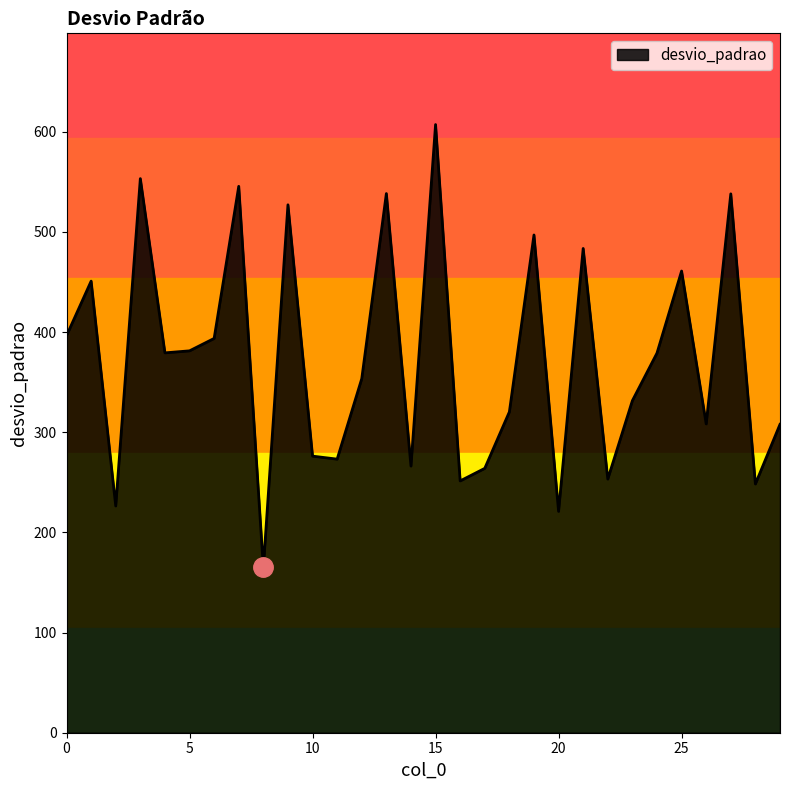

How many lines are shown in the chart?

1